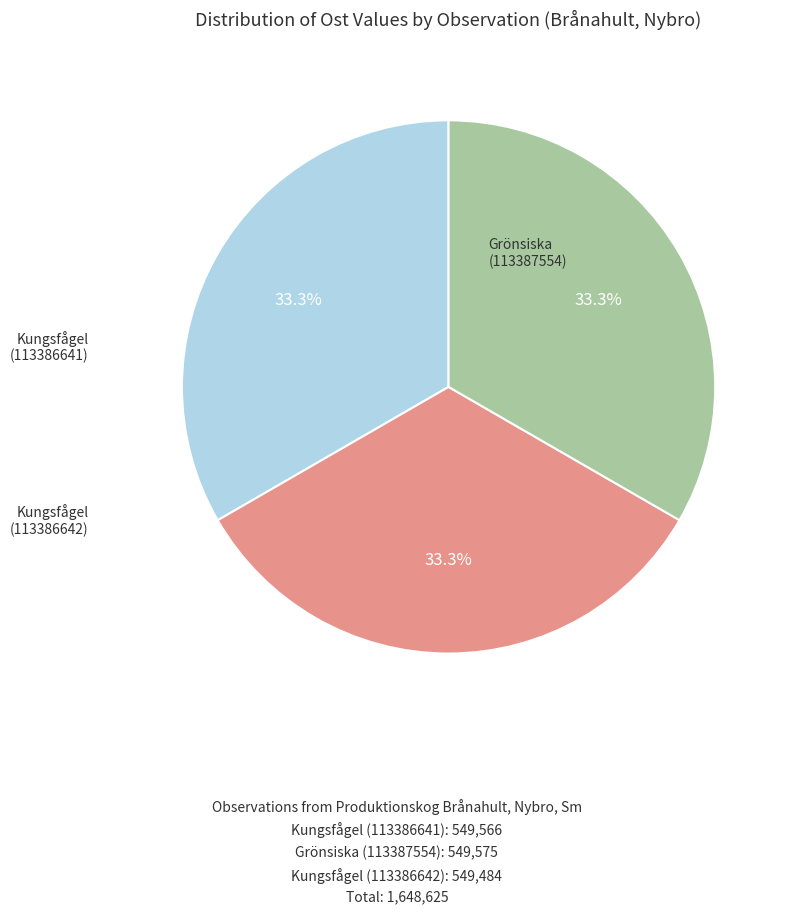

True or false: Kungsfågel (113386641) accounts for 33% of the total.

True